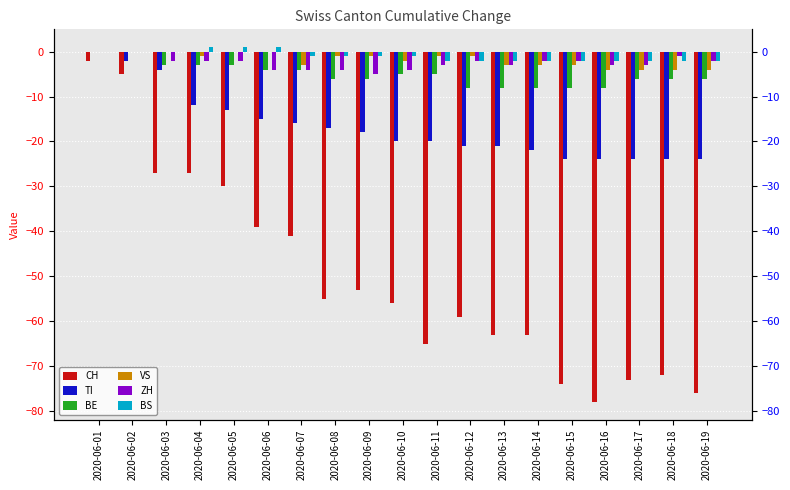

Is it true that BS equals 2 at 2020-06-05?

False